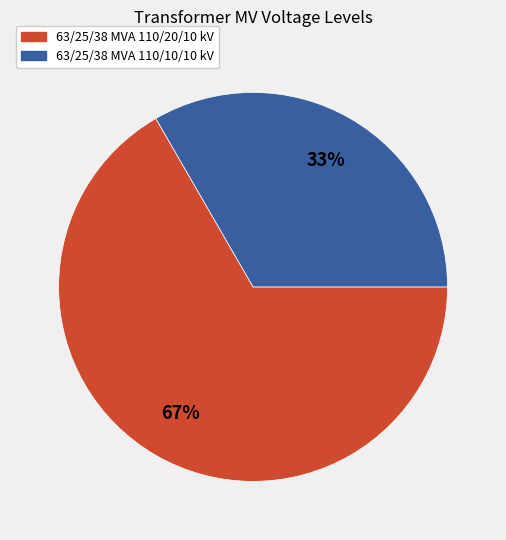

To the nearest percent, what is the average slice percentage?

50%